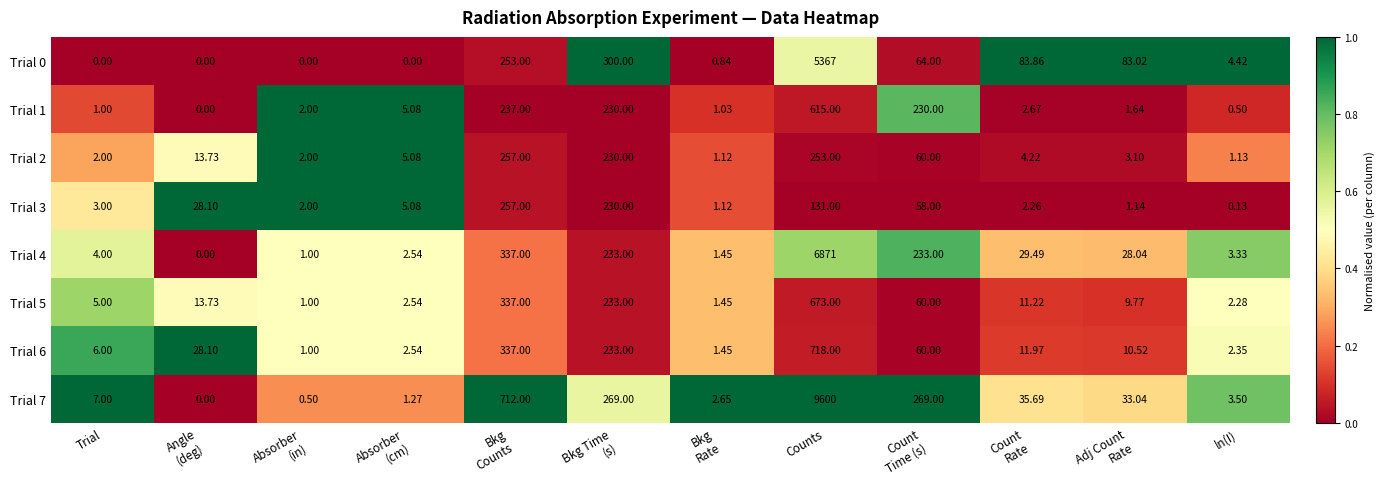

At which label does Trial 3 reach its minimum?

ln(I)